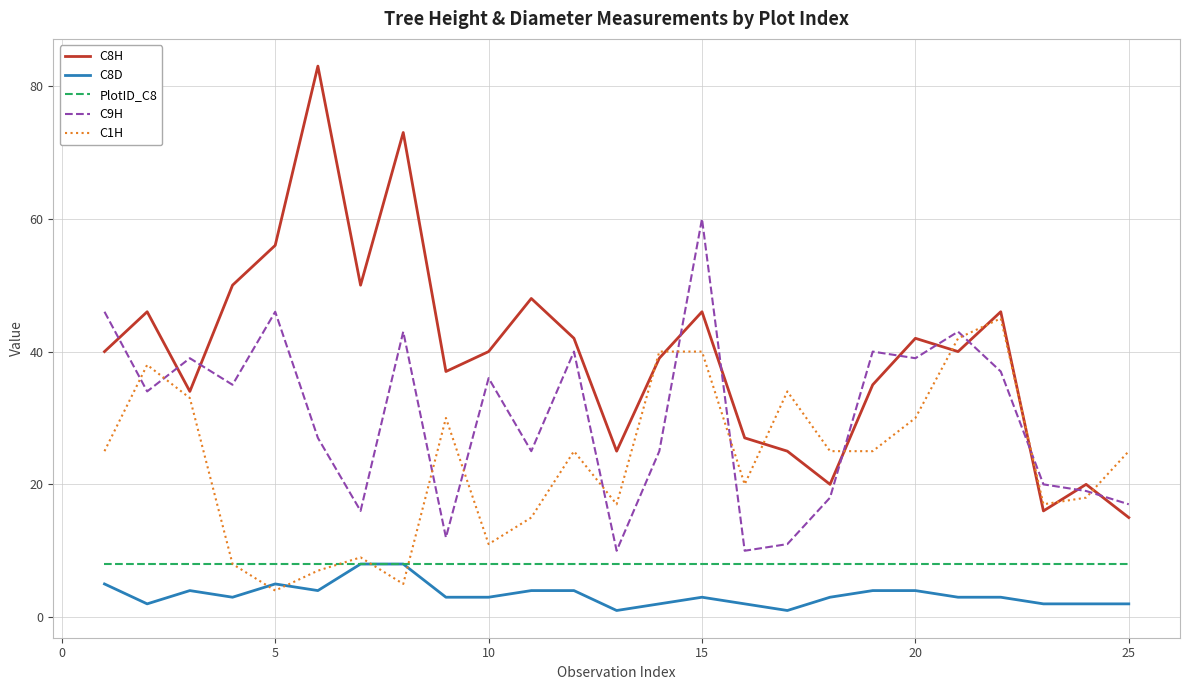

After their last crossing, which series has the higher values: C9H or C8H?

C9H